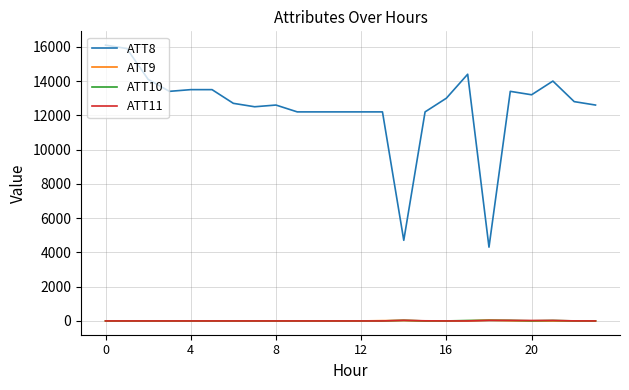

In ATT11, how many points are higher than both neighbors (excluding endpoints)?

3